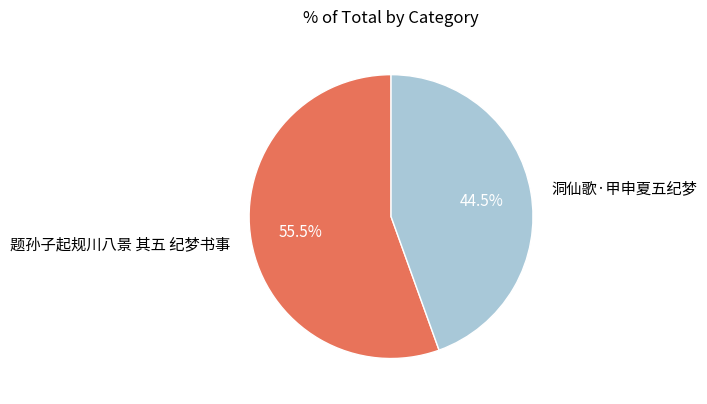

Which has a higher value, 题孙子起规川八景 其五 纪梦书事 or 洞仙歌·甲申夏五纪梦?

题孙子起规川八景 其五 纪梦书事